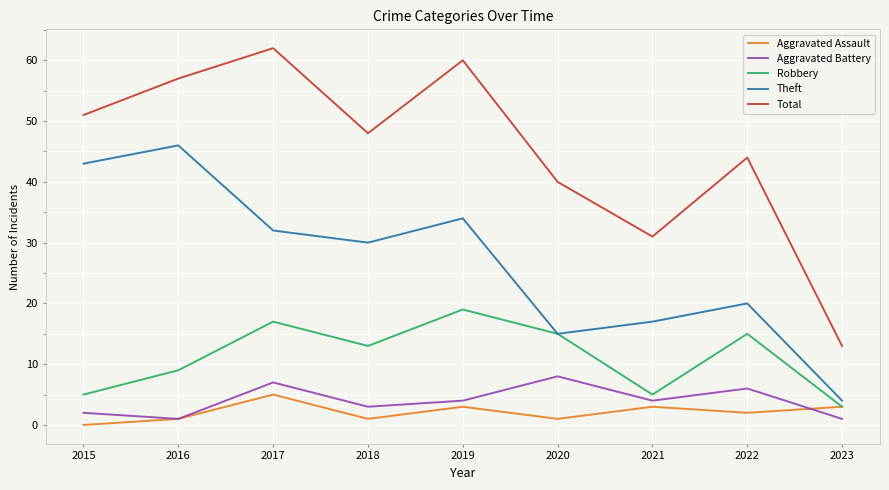

True or false: Total and Robbery cross at least once.

False